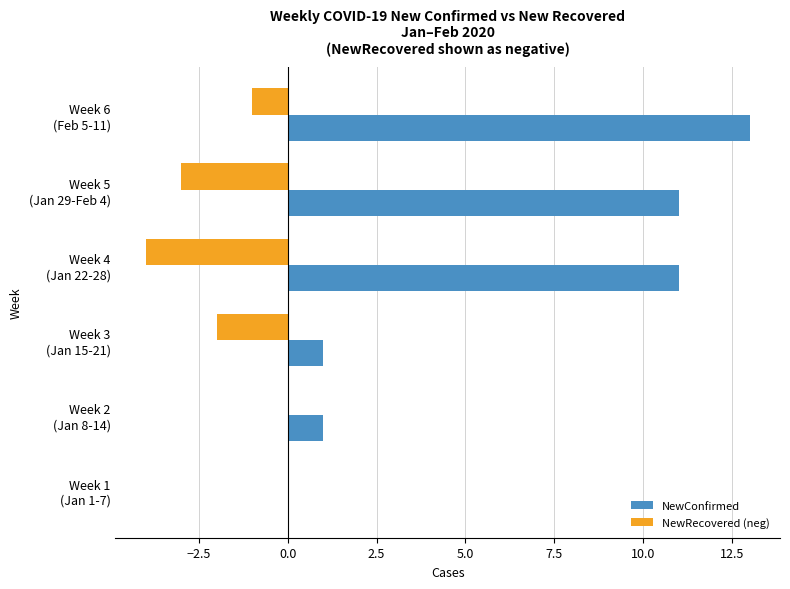

What is the sum of all NewRecovered (neg) values?

-10